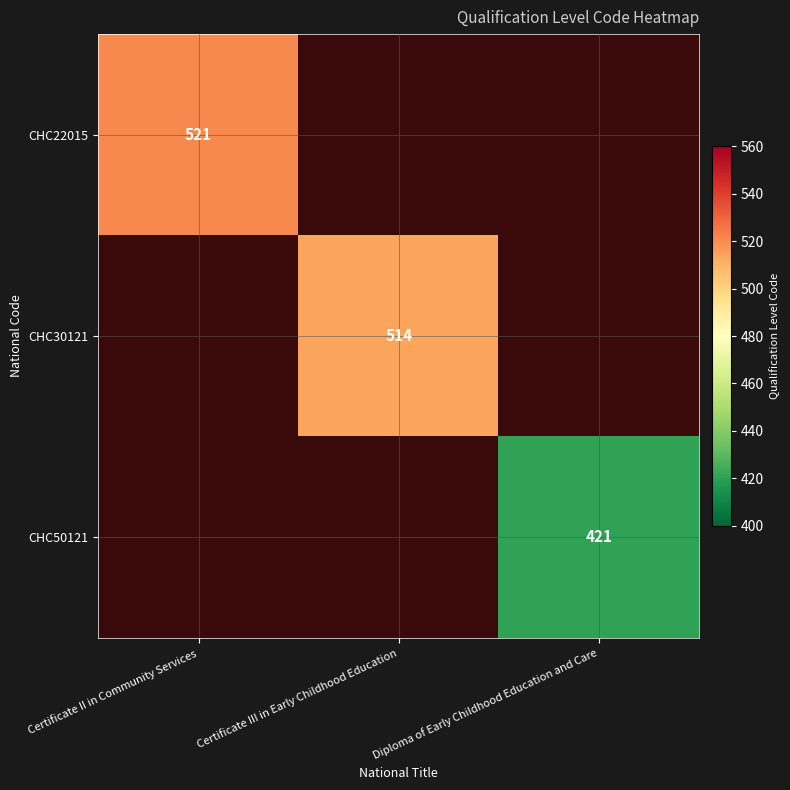

The CHC22015 series shows 521 at Certificate II in Community Services. True or false?

True